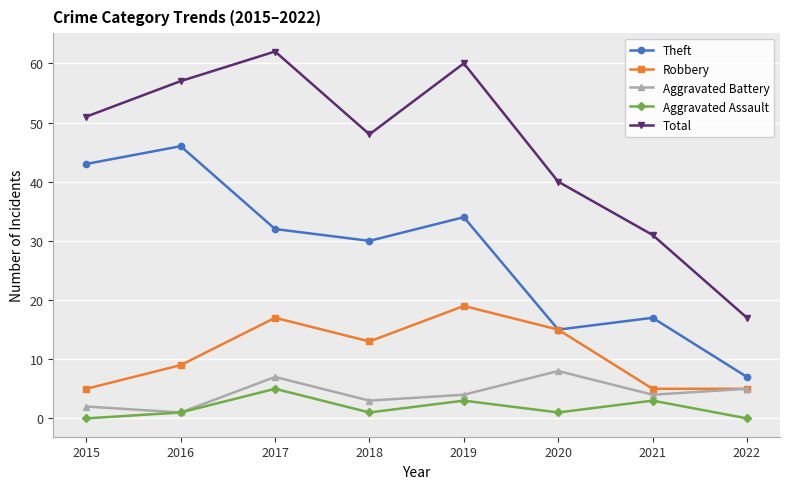

True or false: Total and Robbery cross at least once.

False